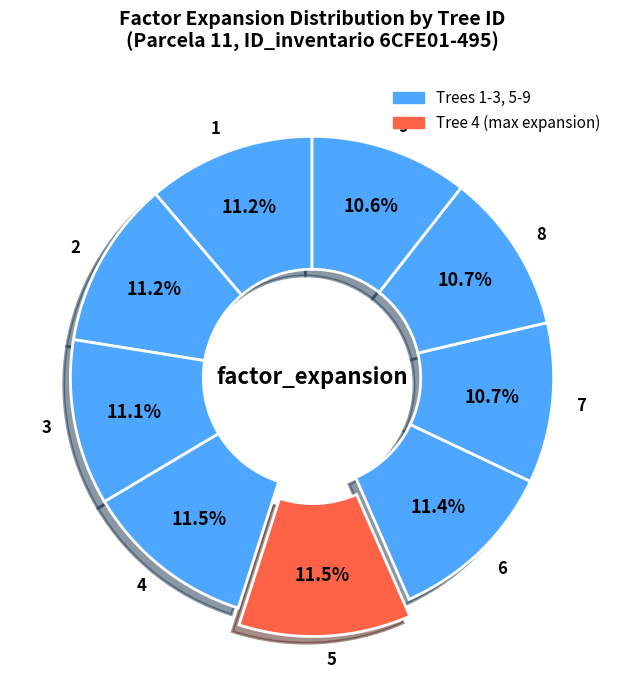

Does any single category account for the majority?

No